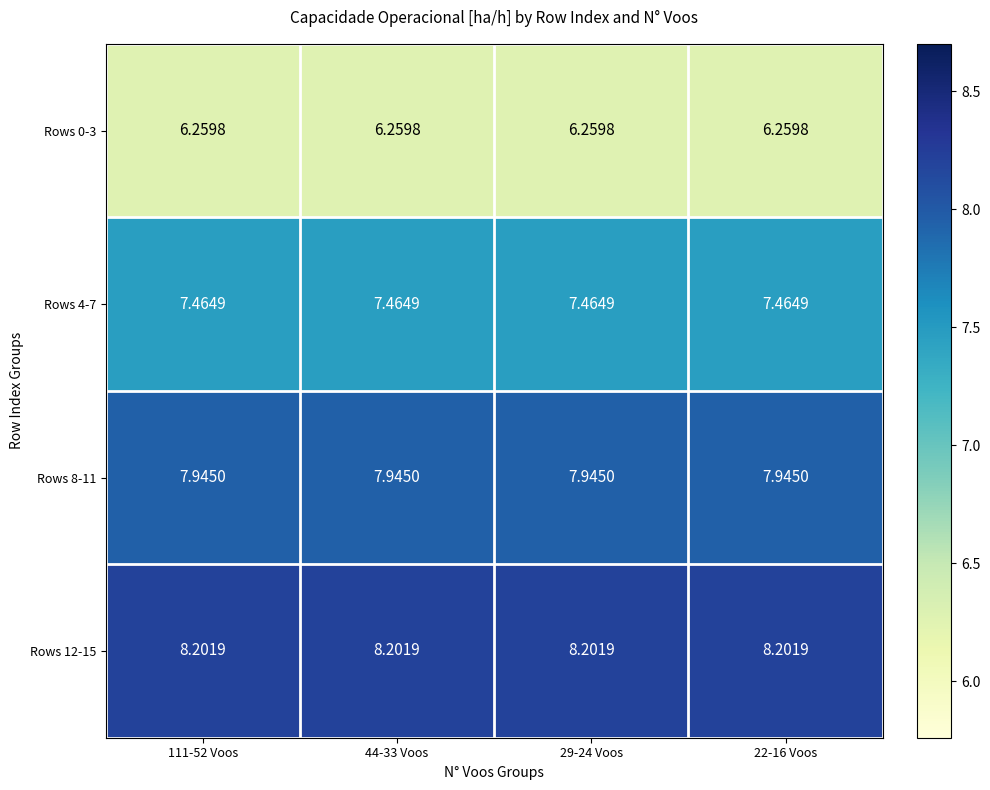

Is the value of Rows 0-3 at 22-16 Voos greater than the value of Rows 12-15 at 22-16 Voos?

No